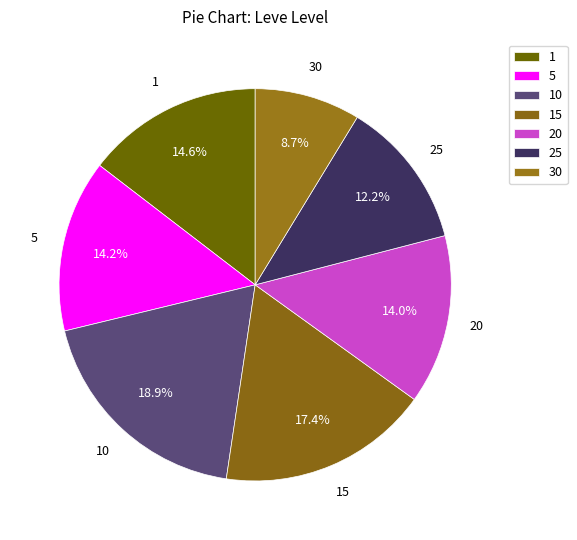

How many slices are in this pie chart?

7